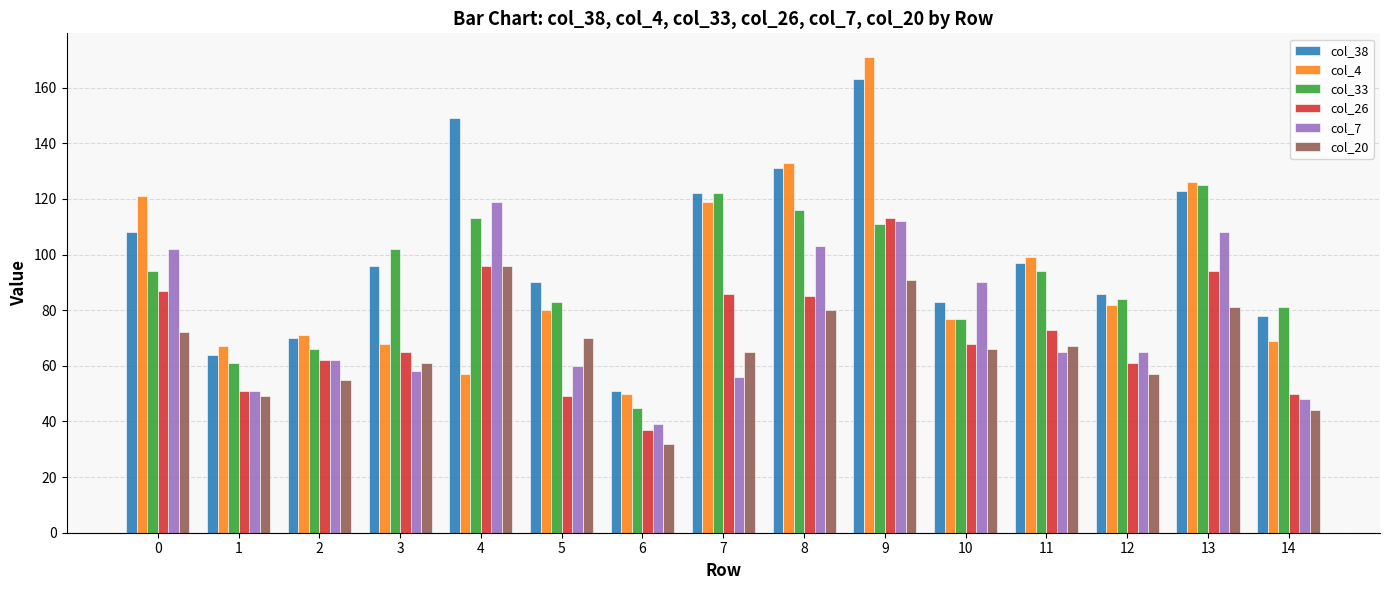

At how many categories does at least one series exceed 155?

1